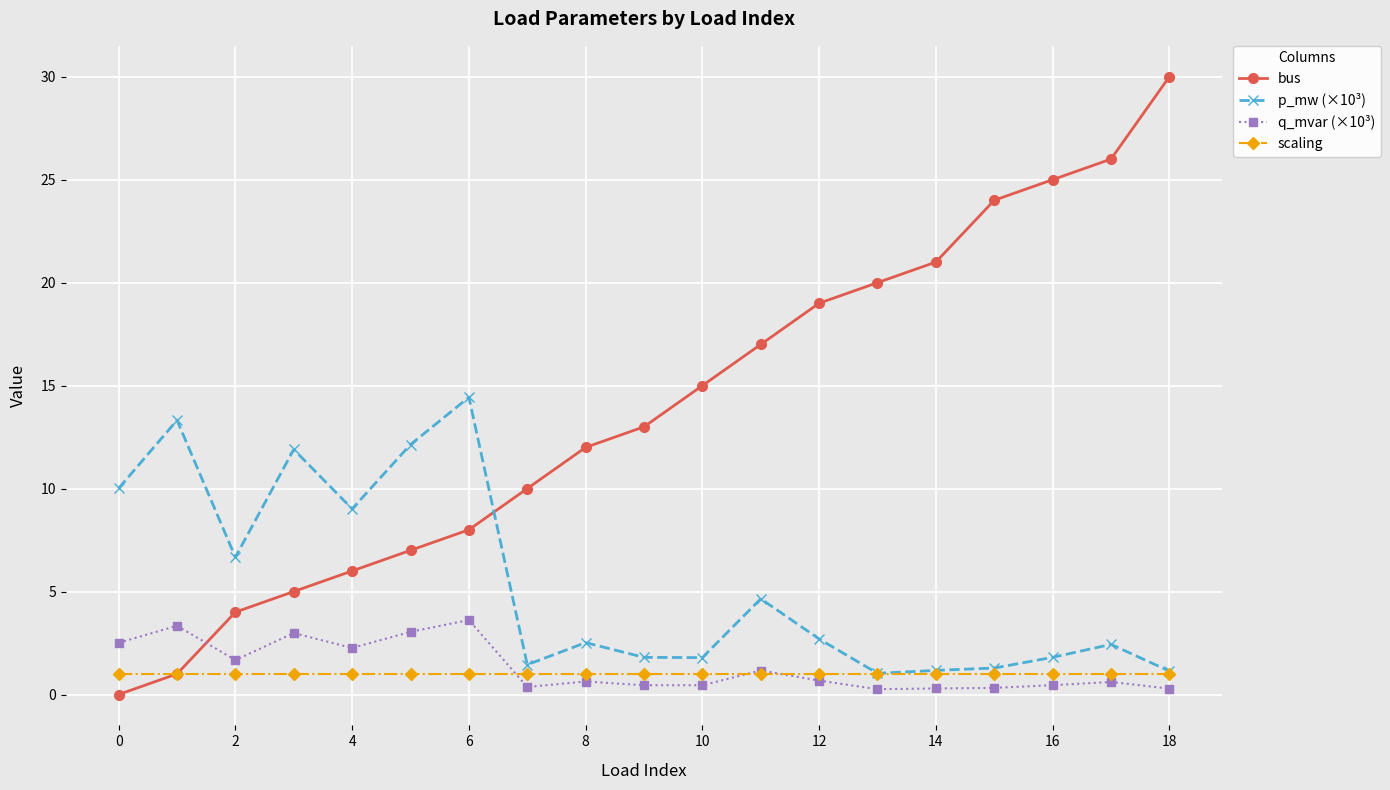

Which series has the largest total across all categories?

bus